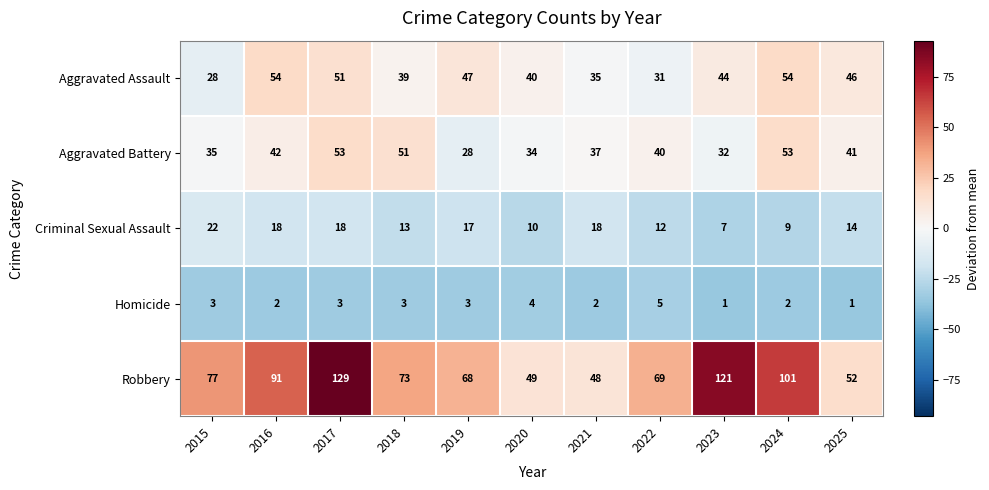

What is the difference between the highest and lowest values at 2017?

126